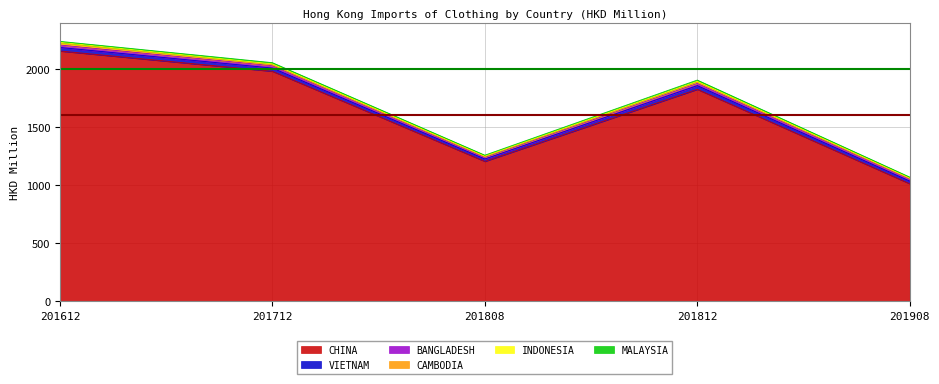

Rank the series at 201712 from highest to lowest value.

CHINA, VIETNAM, BANGLADESH, MALAYSIA, INDONESIA, CAMBODIA